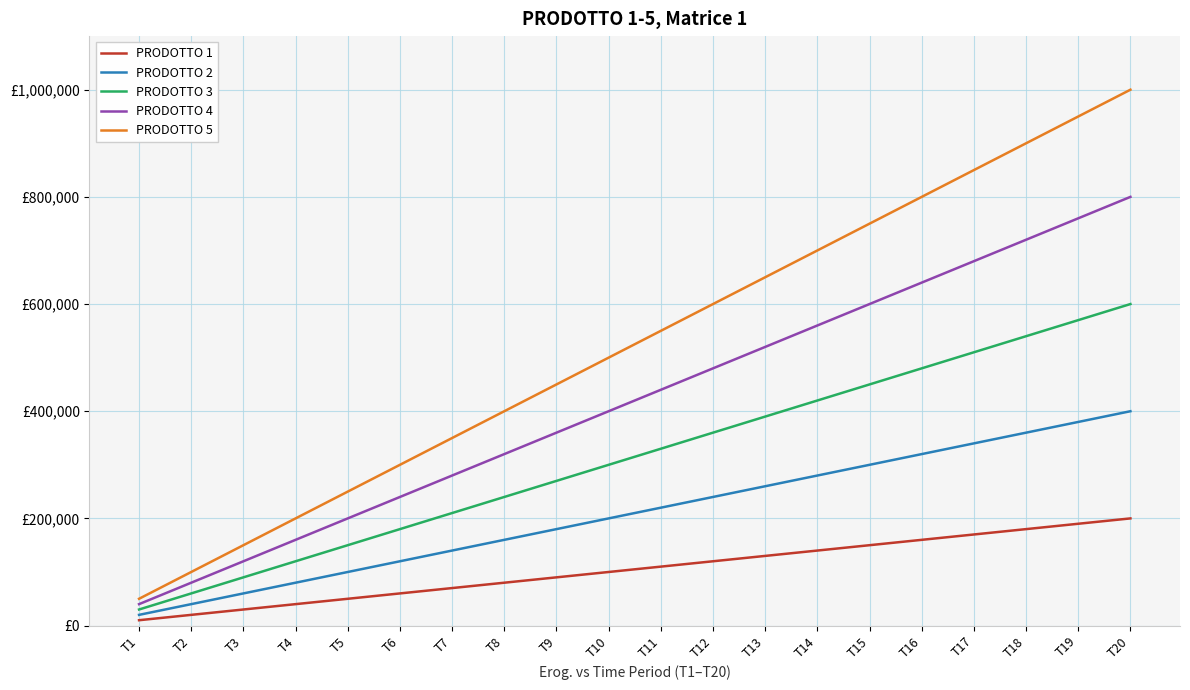

Rank the series by their maximum value, from lowest to highest.

PRODOTTO 1, PRODOTTO 2, PRODOTTO 3, PRODOTTO 4, PRODOTTO 5